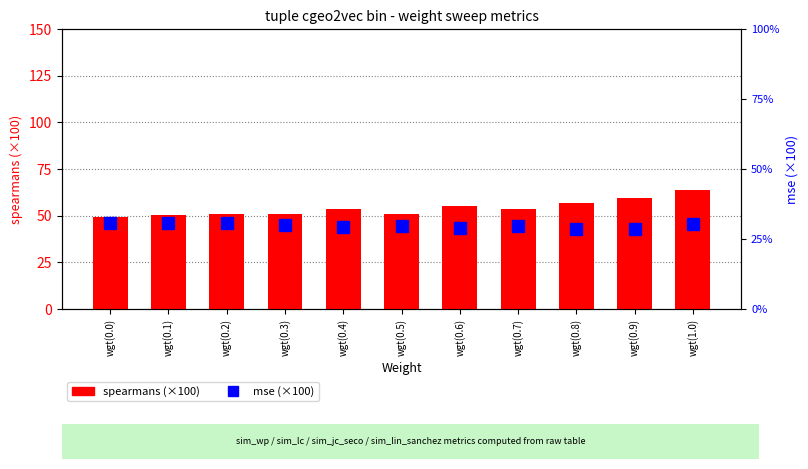

At which label does mse (×100) first exceed 29?

wgt(0.0)